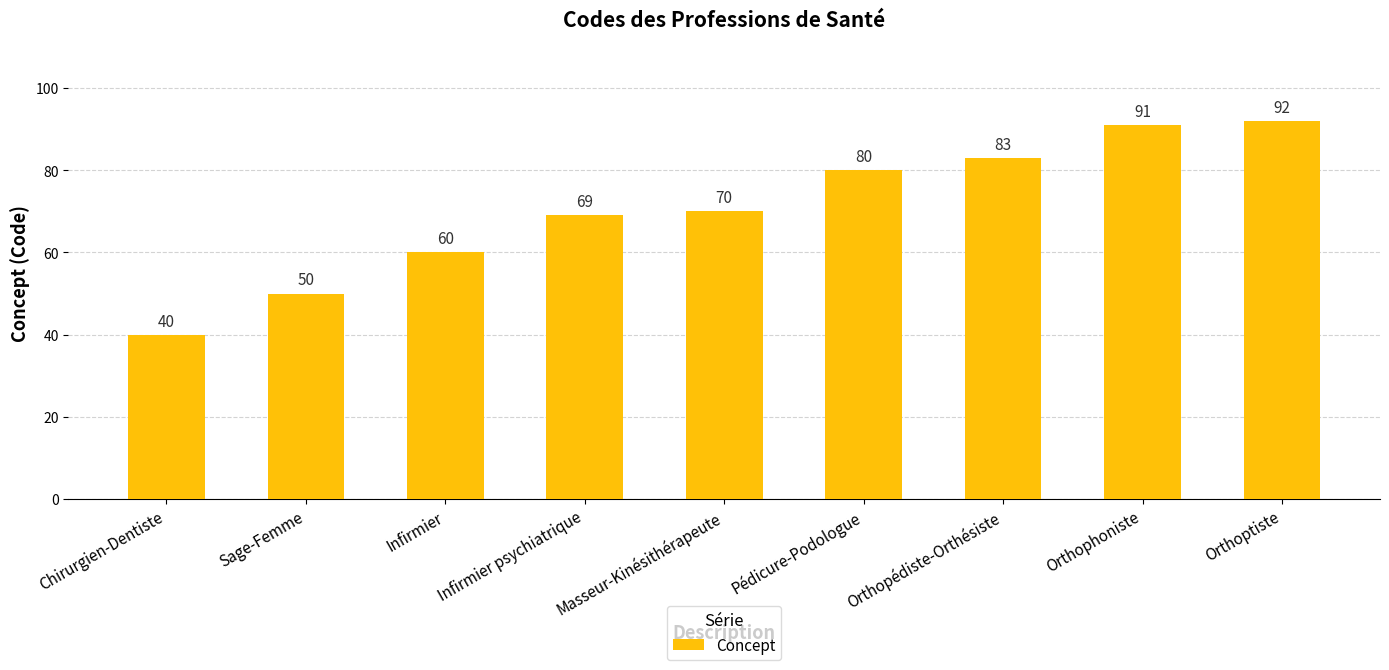

What is the value of the 8th bar from the left?

91